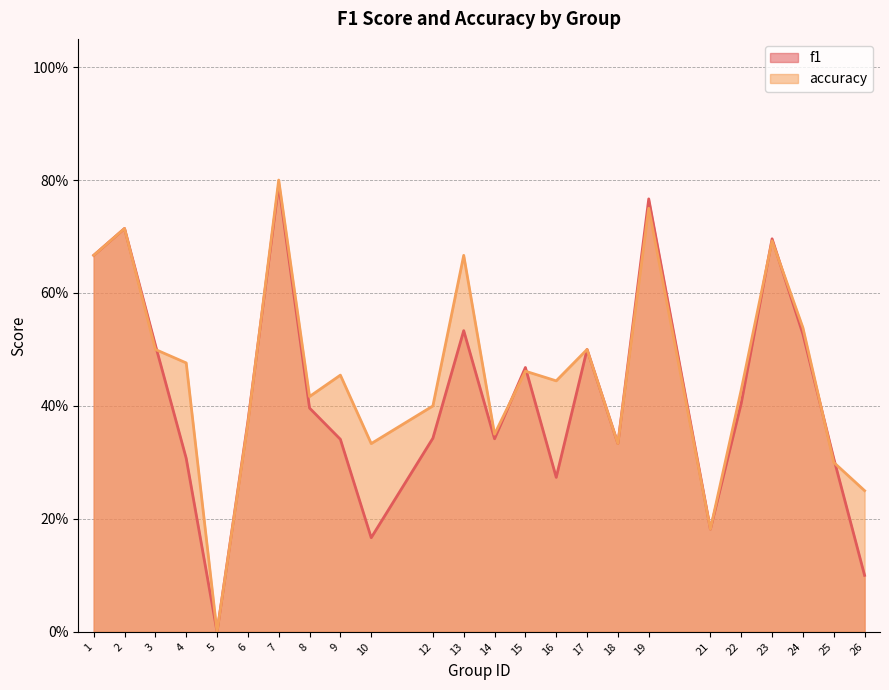

What is the approximate value of f1 at 10?

0.2